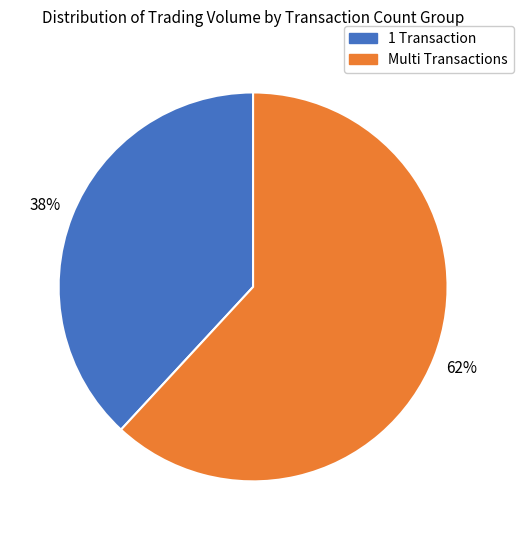

What percentage is the Multi Transactions slice, to the nearest percent?

62%